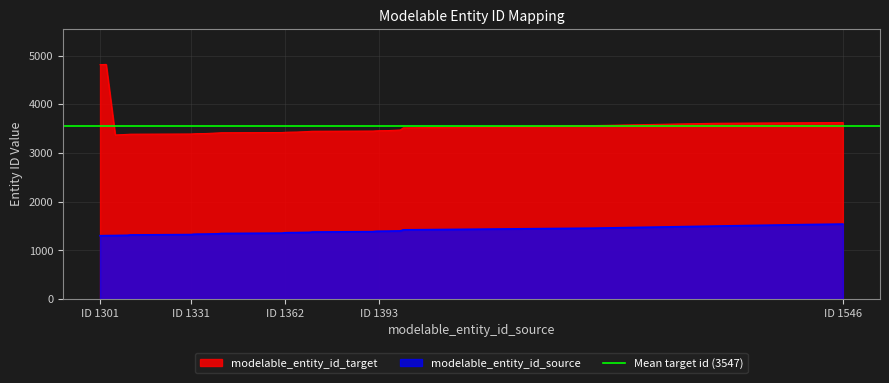

Which has a higher value, 1340 or 1504?

1504